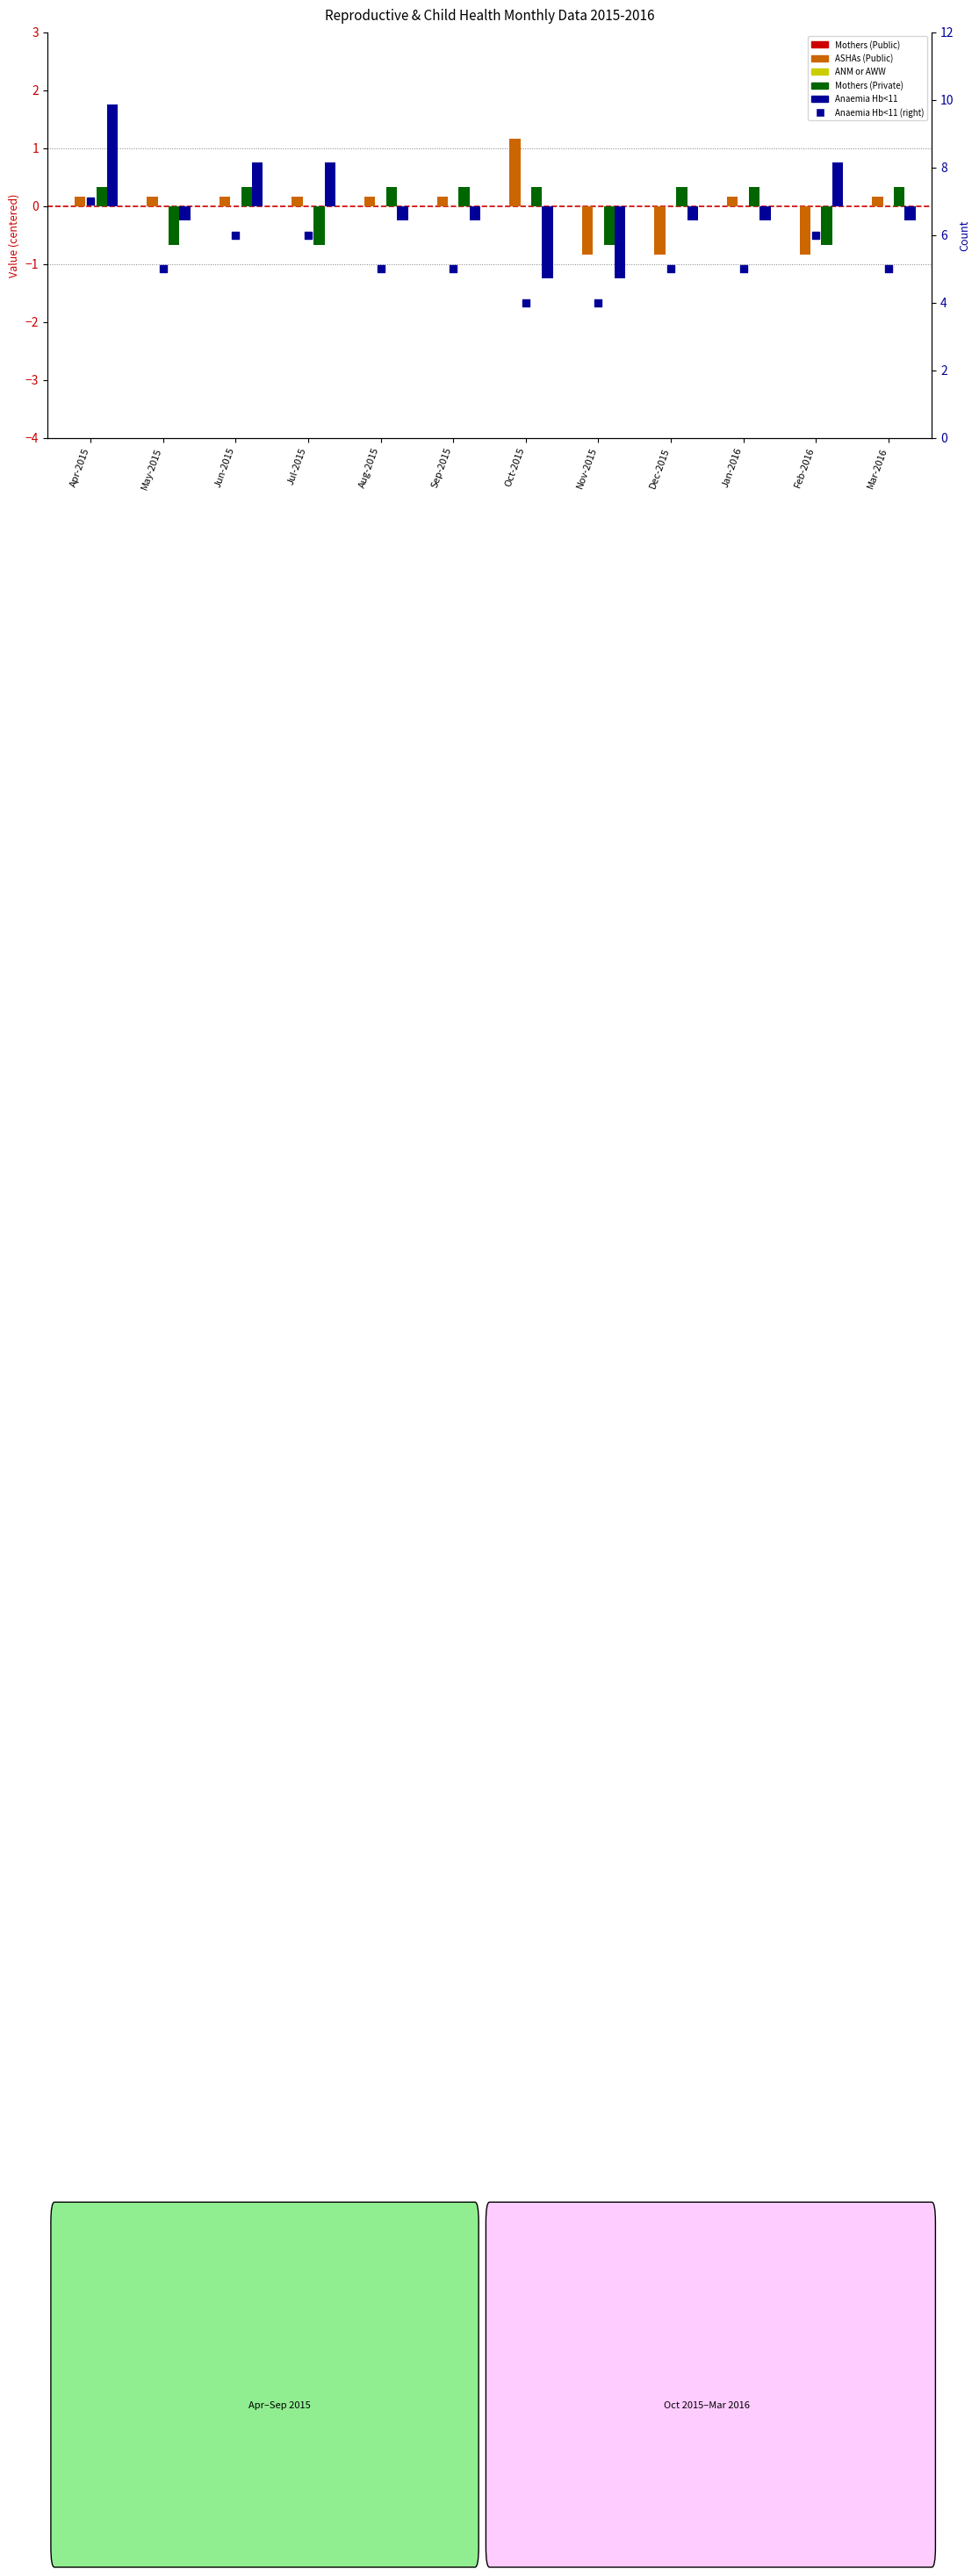

Which series has the widest spread of Y values?

Anaemia Hb<11